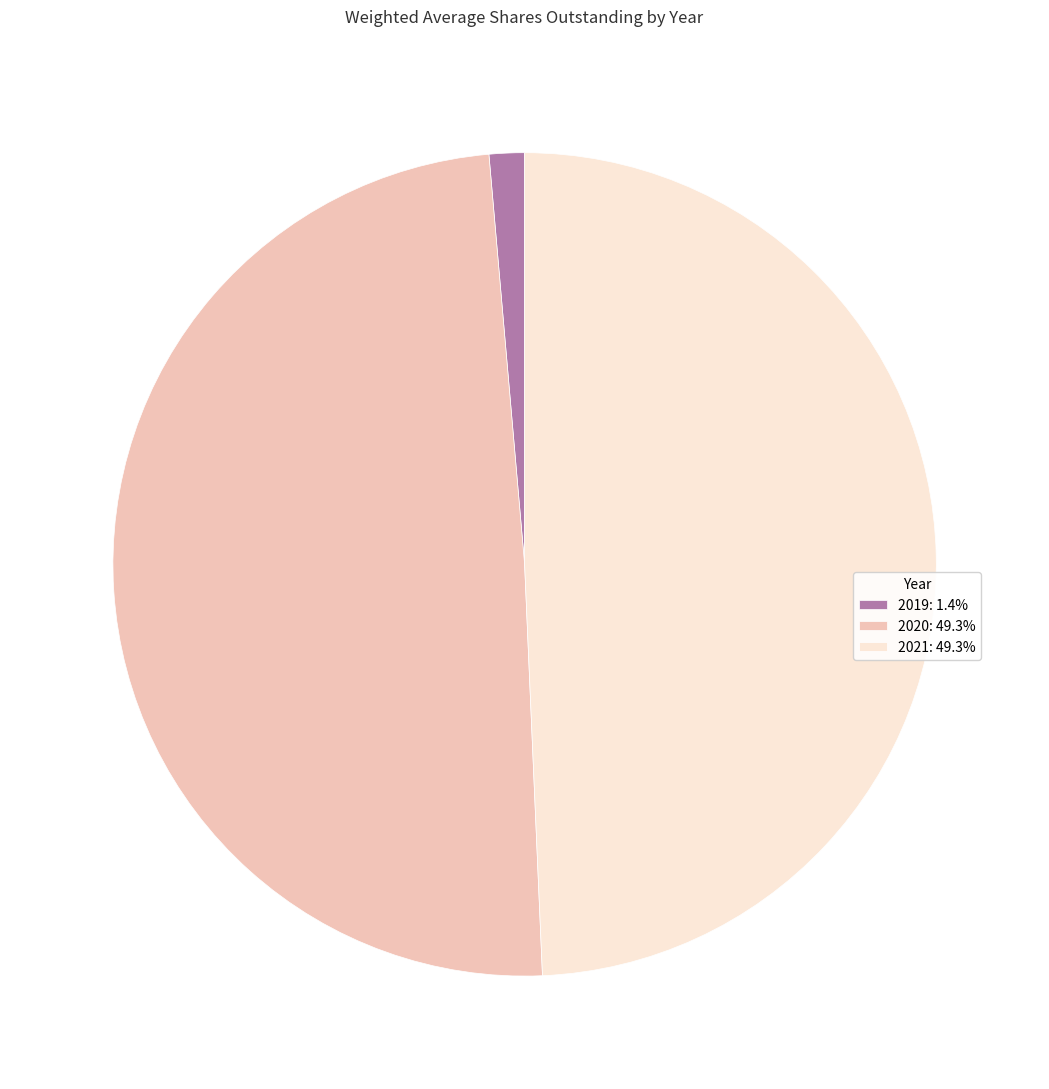

Does 2019: 1.4% represent more than half of the total?

No